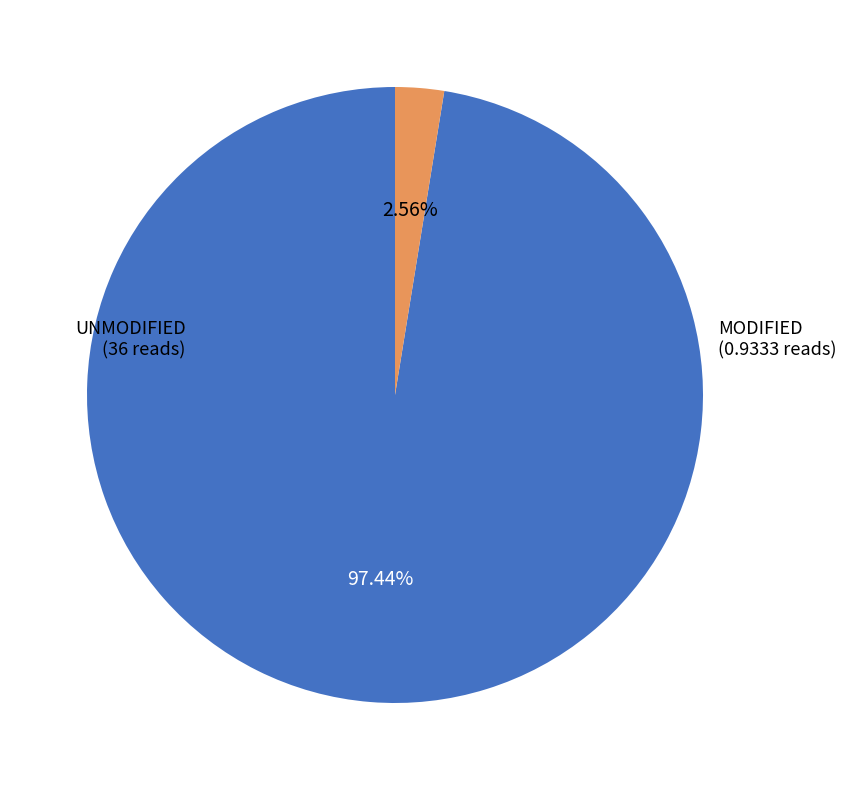

Between MODIFIED and UNMODIFIED, which is larger?

UNMODIFIED